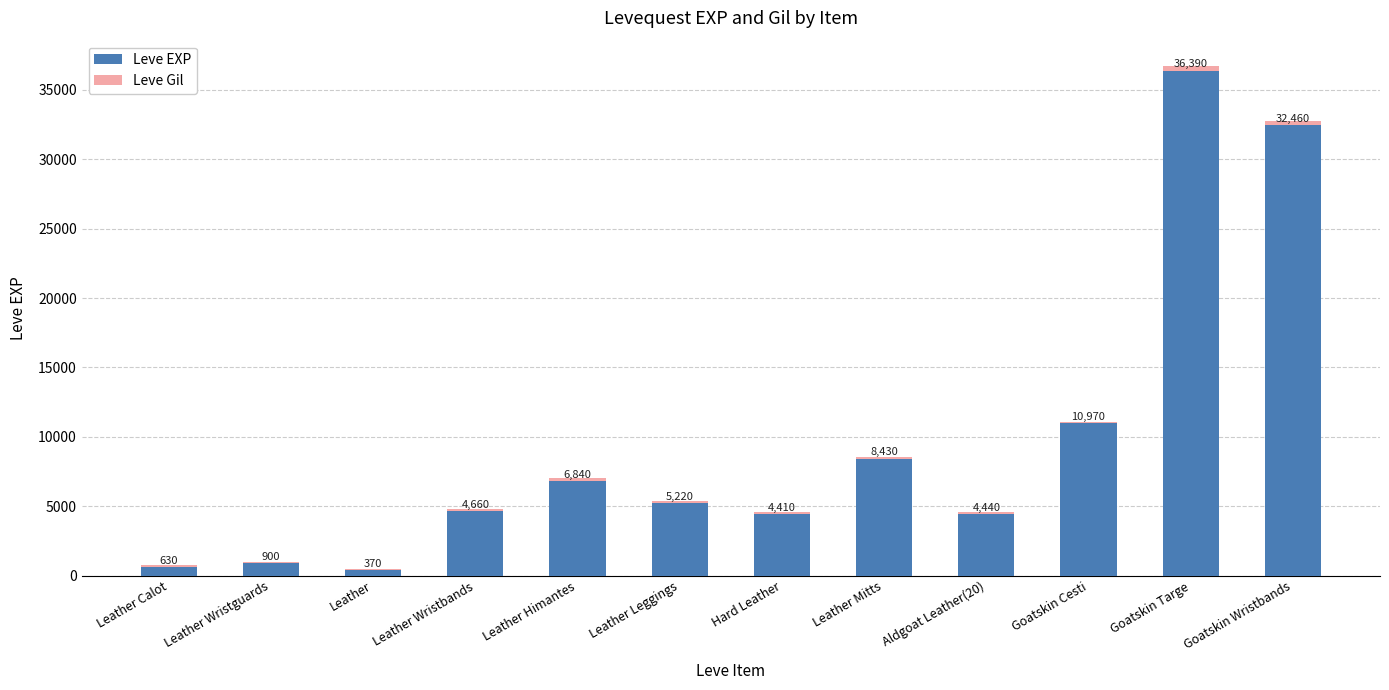

Is it true that Leve EXP equals 22944 at Goatskin Targe?

False